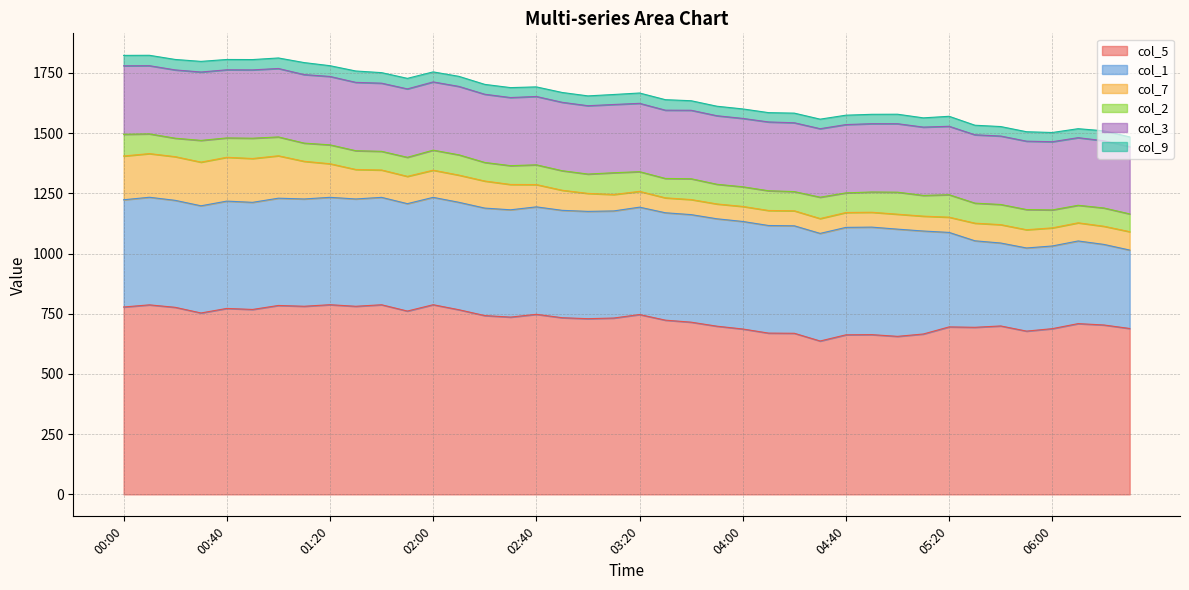

Count the number of categories in the chart.

40